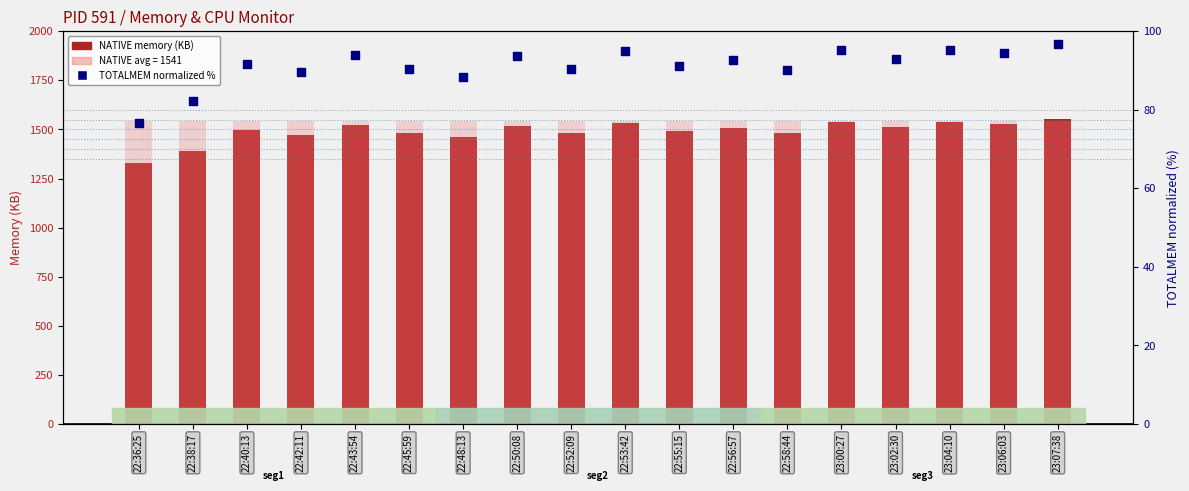

At how many categories does at least one series exceed 968?

18